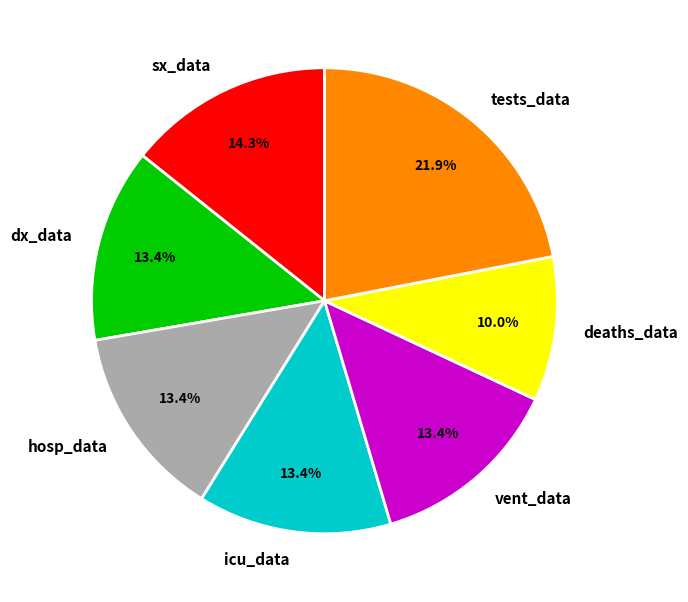

How many segments does this pie chart have?

7